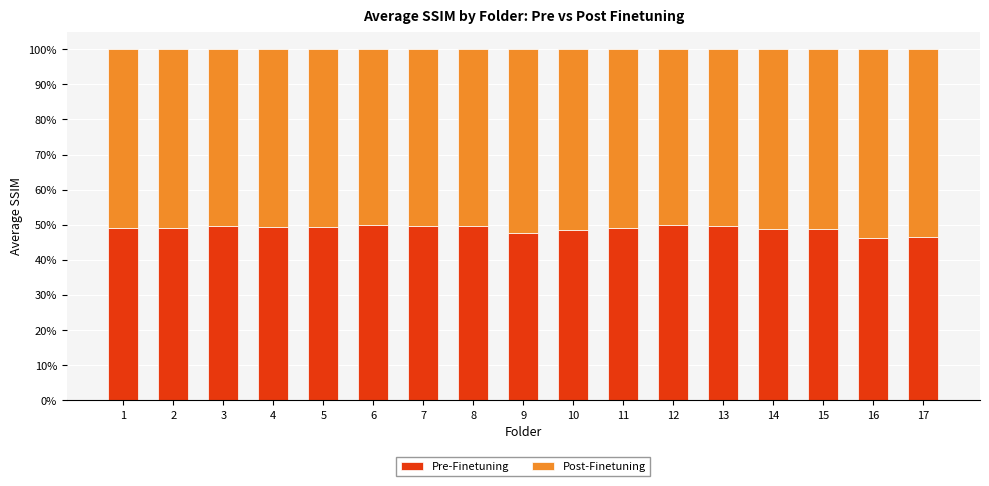

What is the total value across all series at 6?

100.0